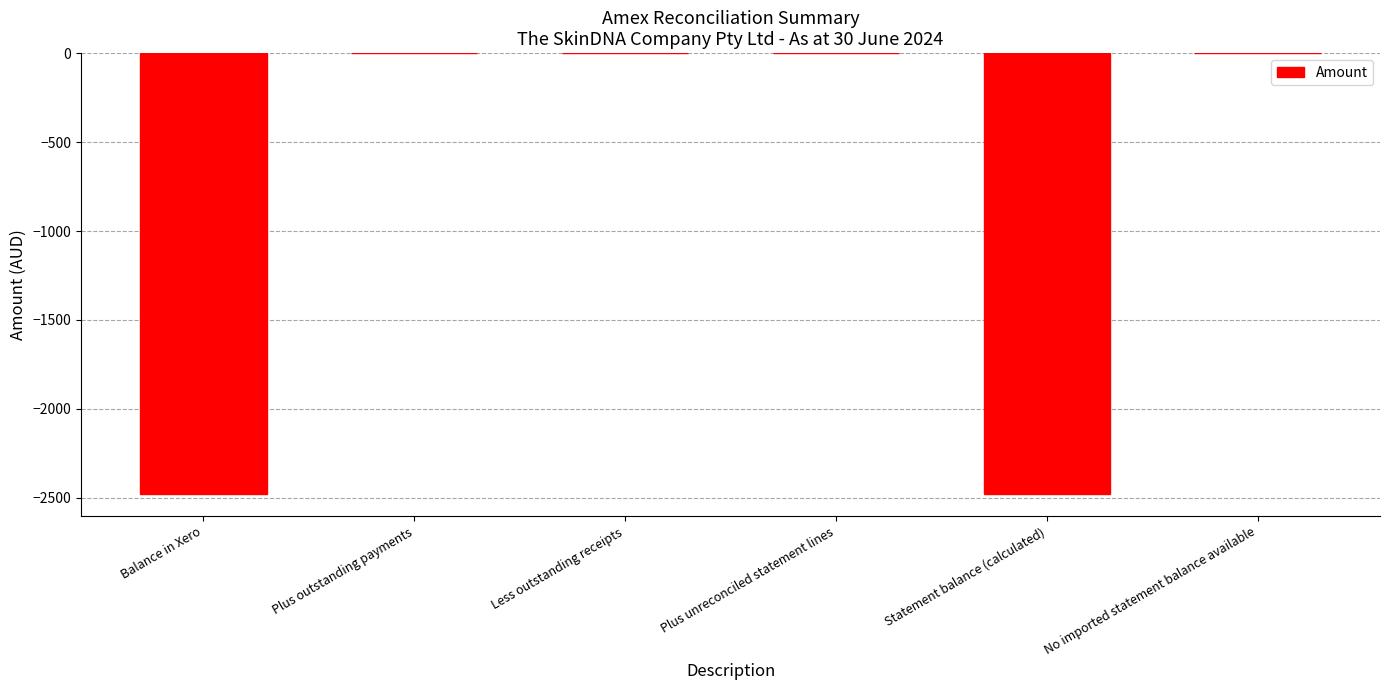

Does the chart contain stacked bars?

No